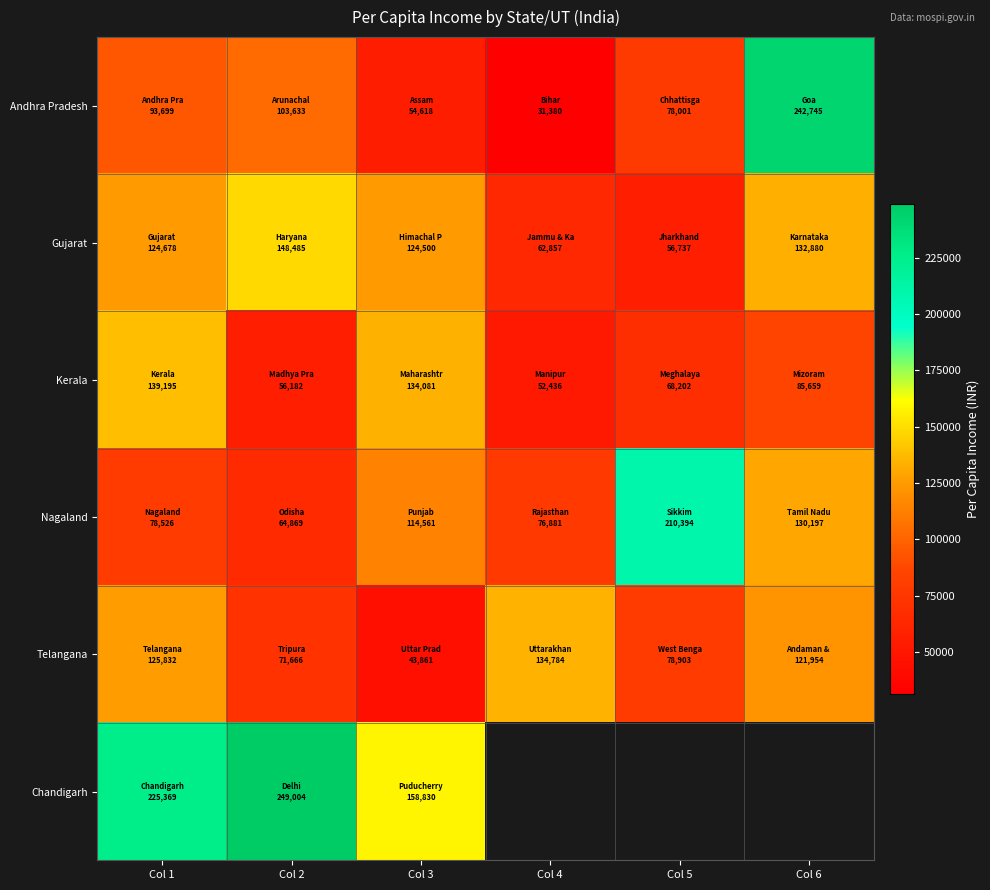

What is the total value across all series at Col 2?

693839.0